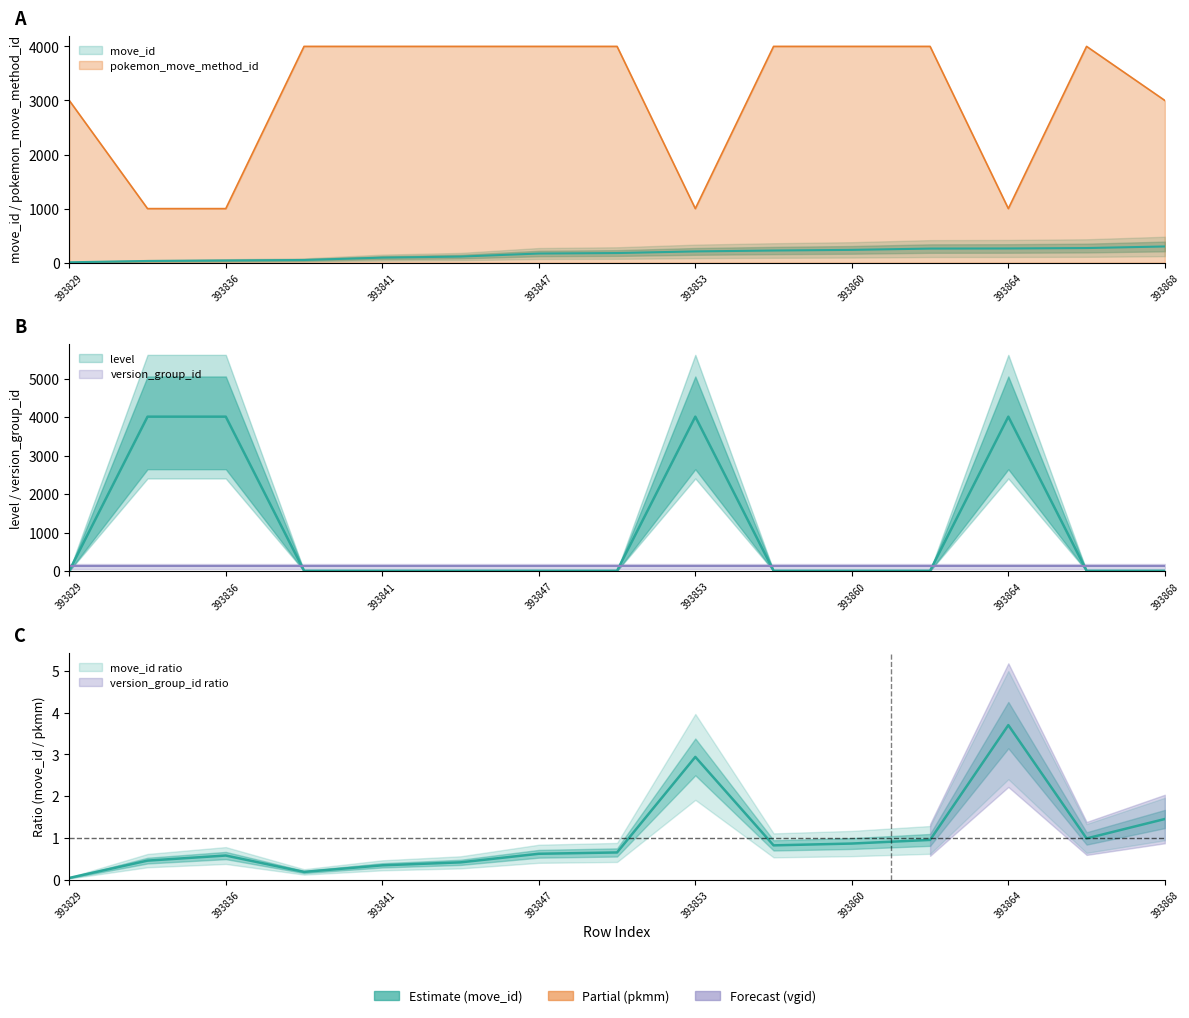

What is the lowest value of the move_id series?

7.6